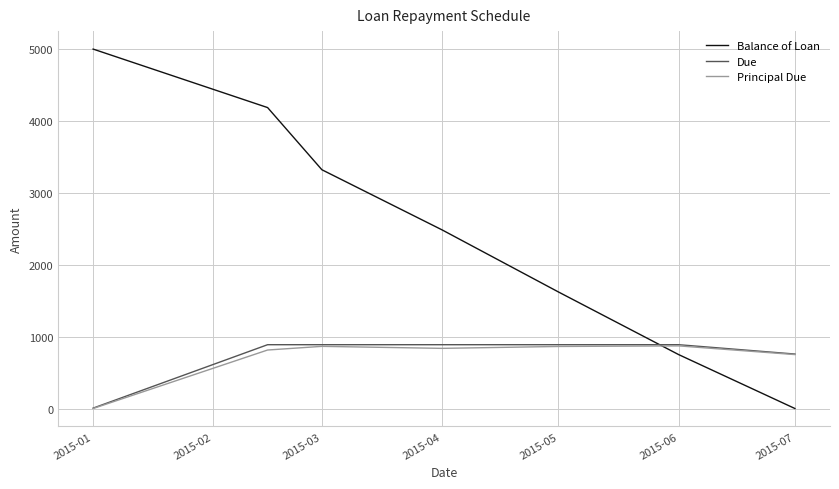

How many values in the Due series are below 887?

2